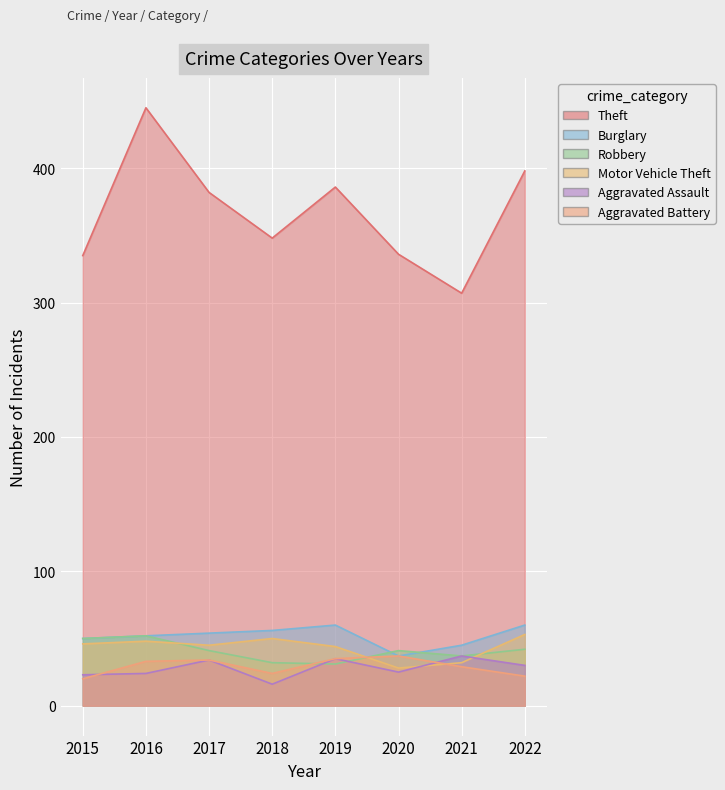

Is the value of Burglary at 2018 greater than the value of Theft at 2016?

No